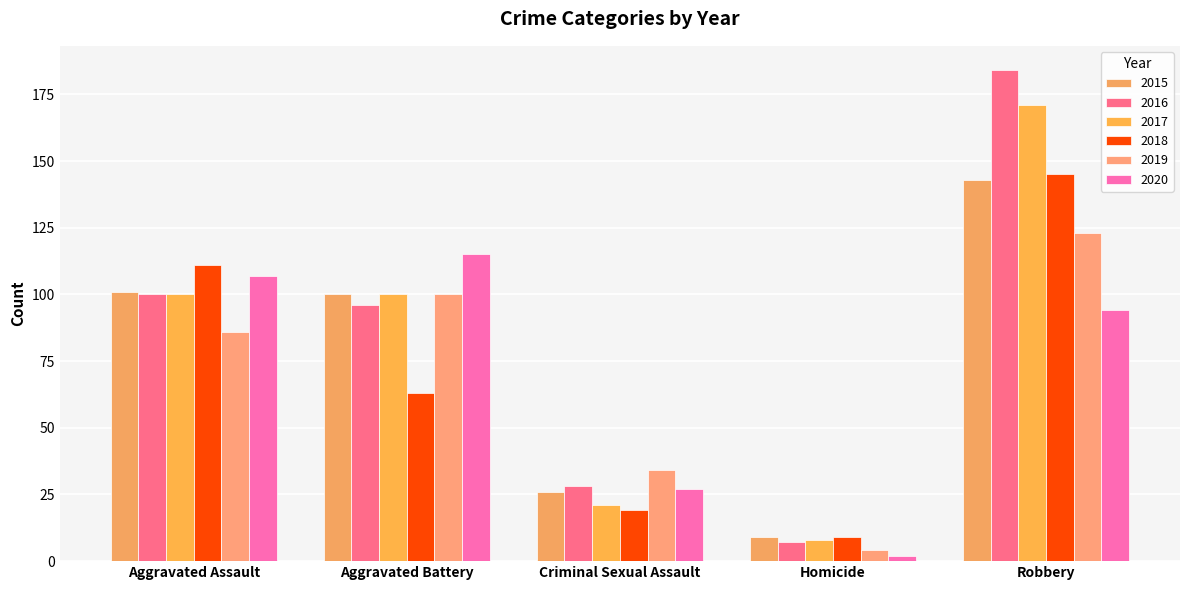

What is the highest value of the 2017 series?

171